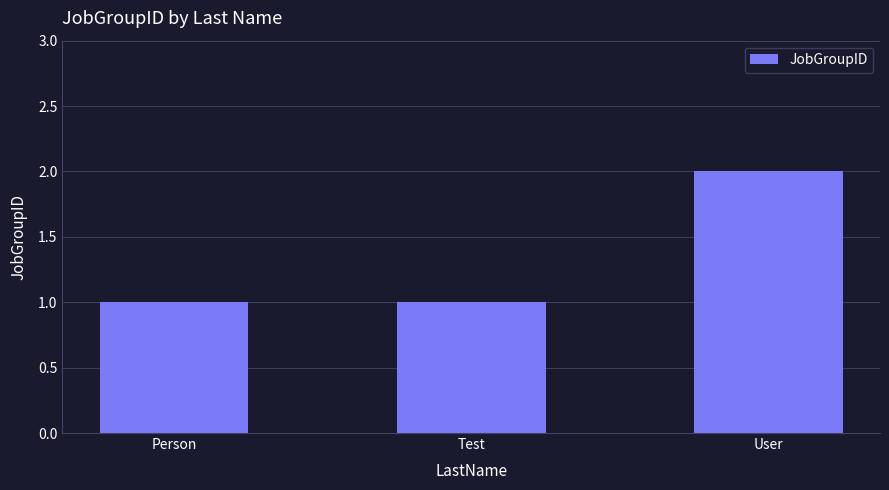

True or false: the data shows 0 at Person.

False